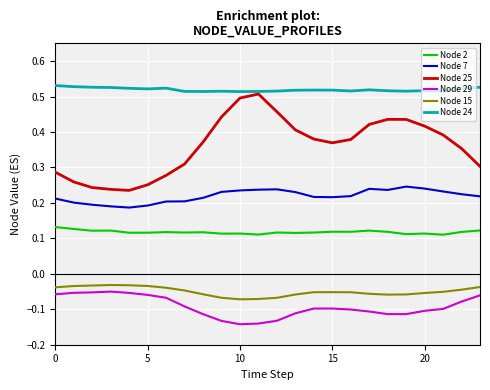

What is the sum of all Node 2 values?

2.8